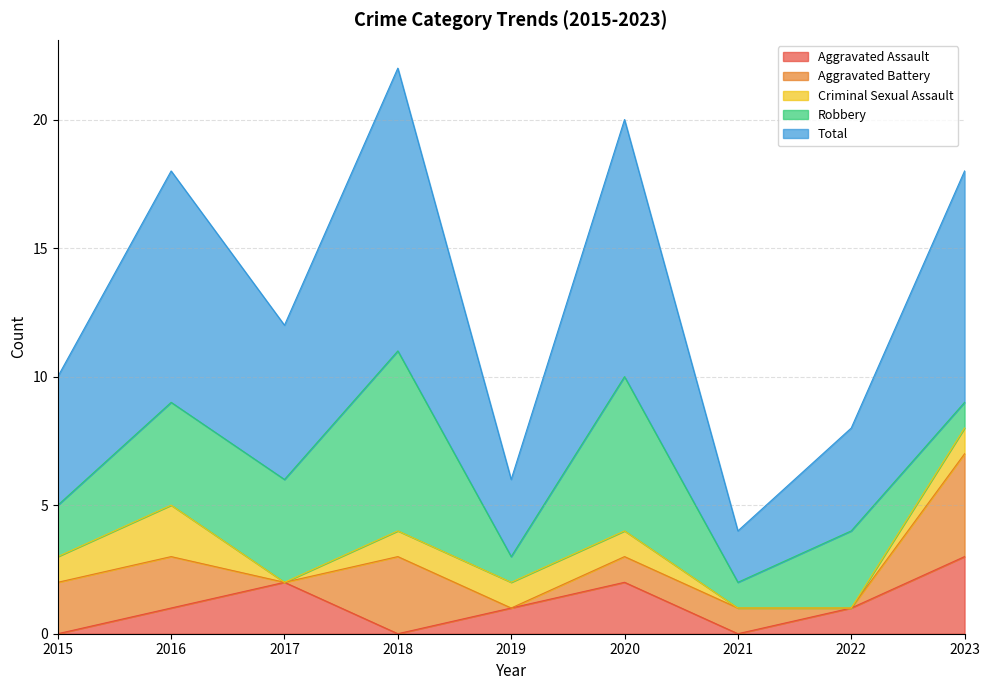

How many data points does each series have?

9